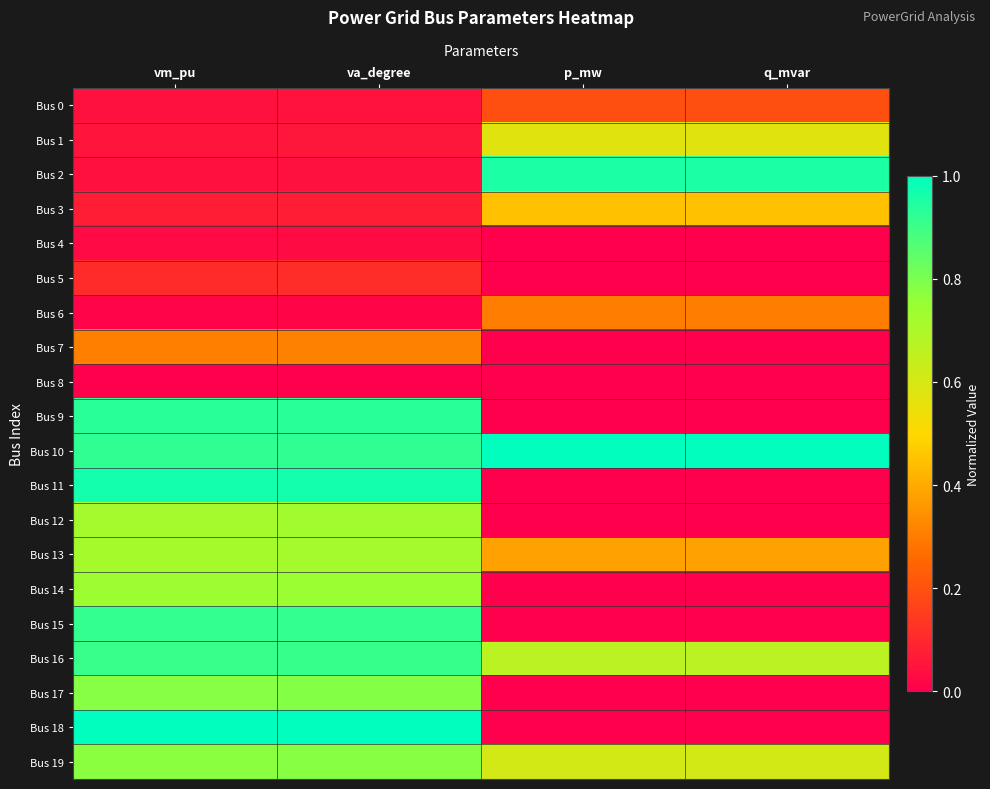

Between va_degree and q_mvar, which is larger?

q_mvar